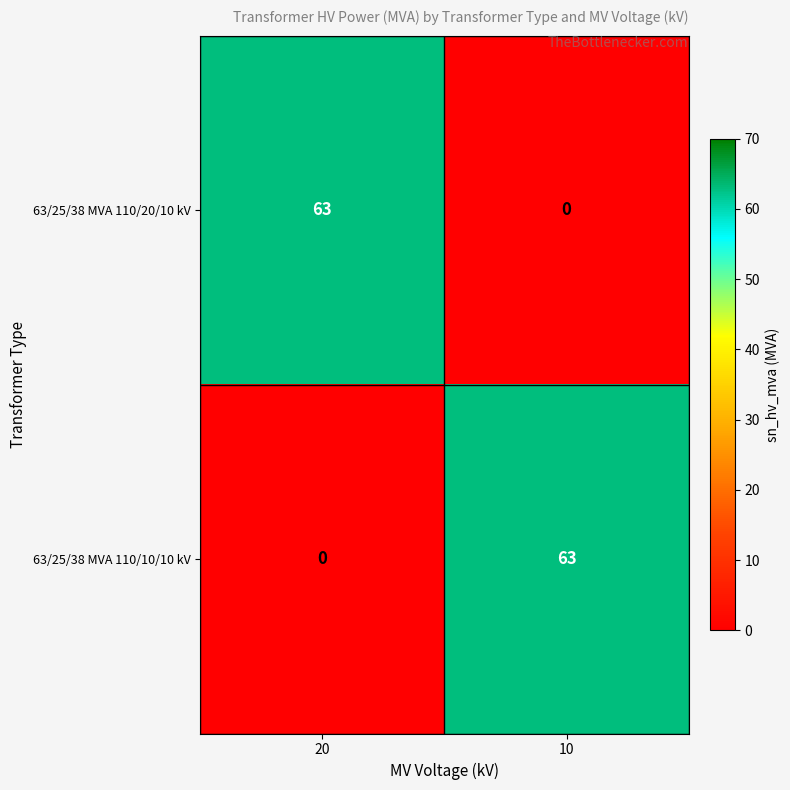

What is the spread (max minus min) of values at 10?

63